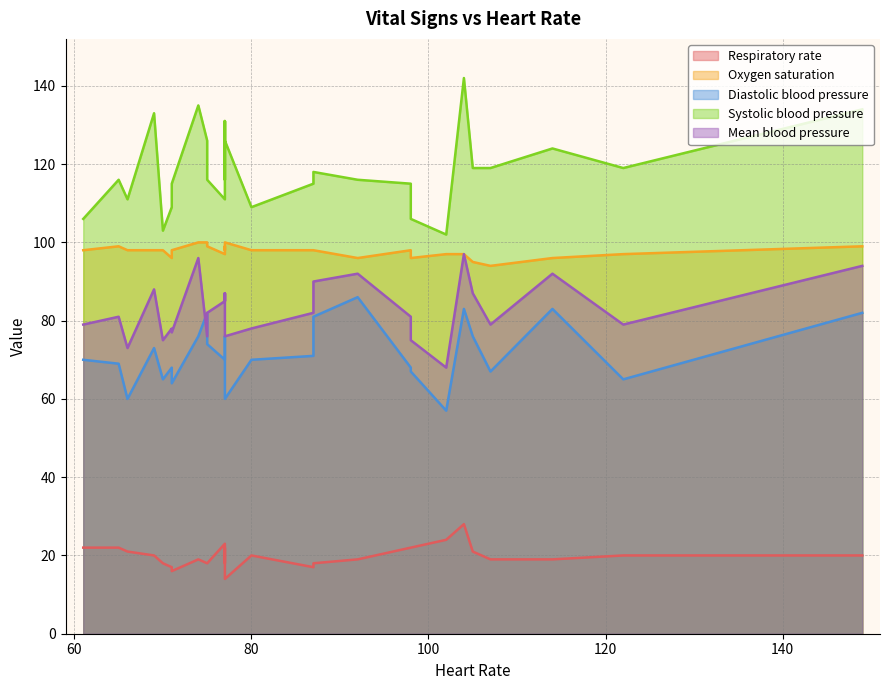

What is the average value of the Systolic blood pressure series?

119